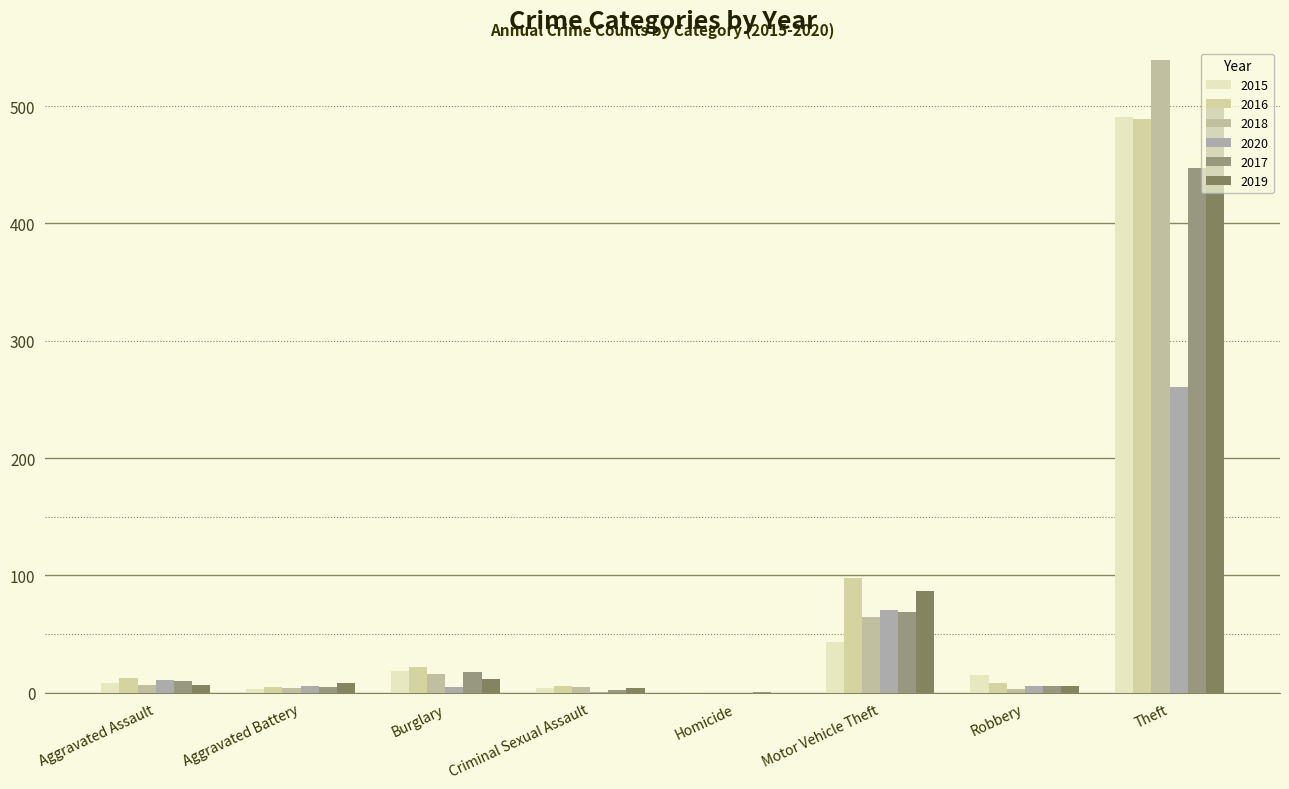

Does the chart contain stacked bars?

No